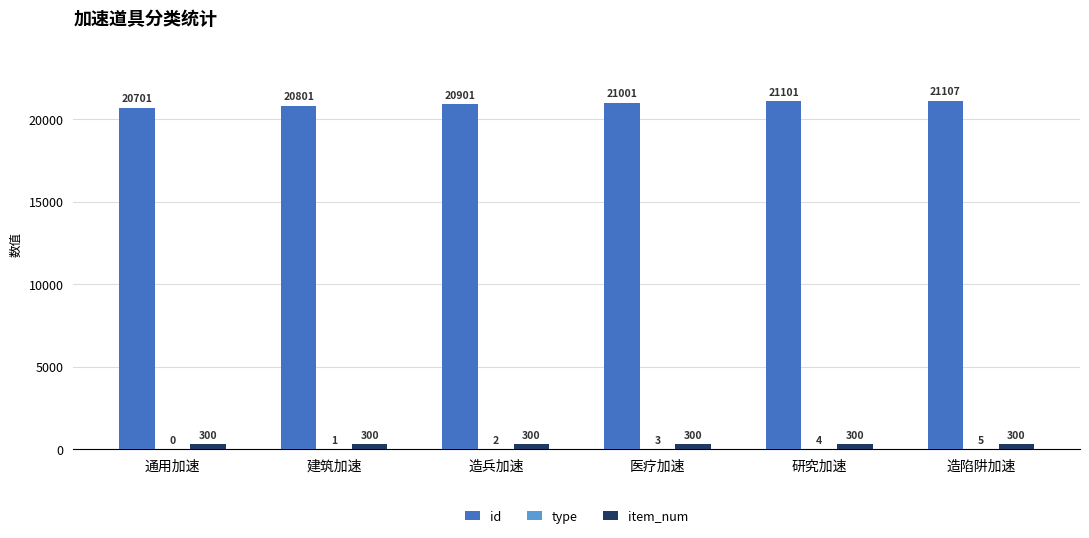

Which series has the largest total across all categories?

id